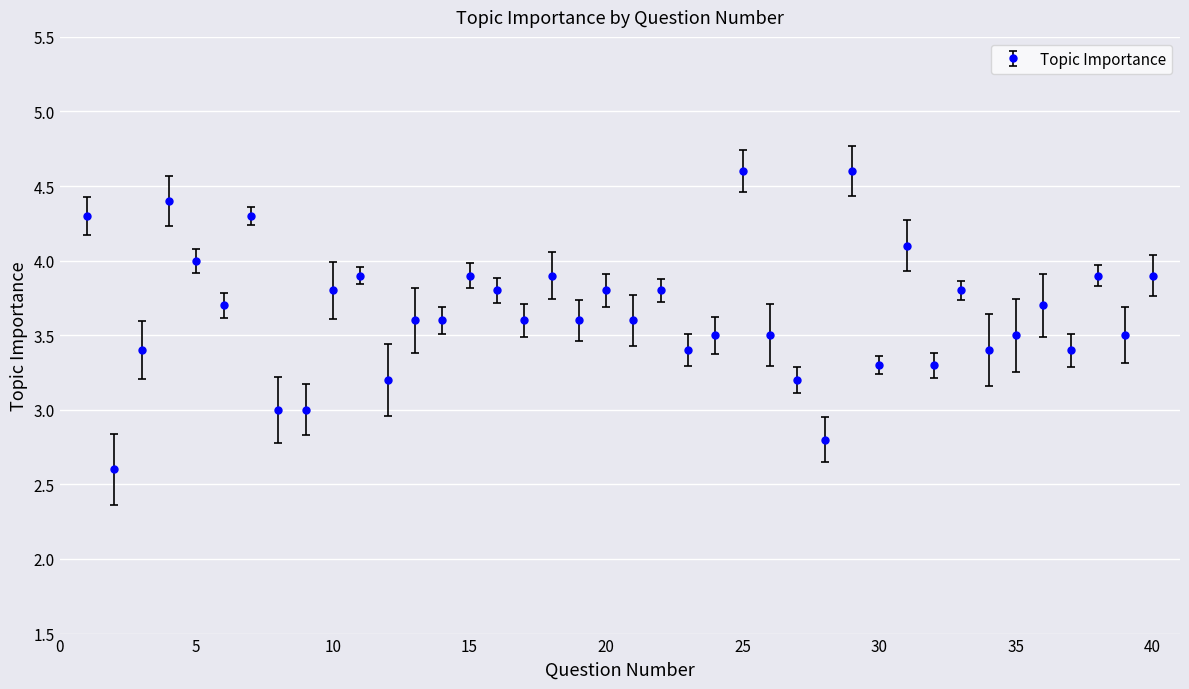

What is the sum of all values?

146.2